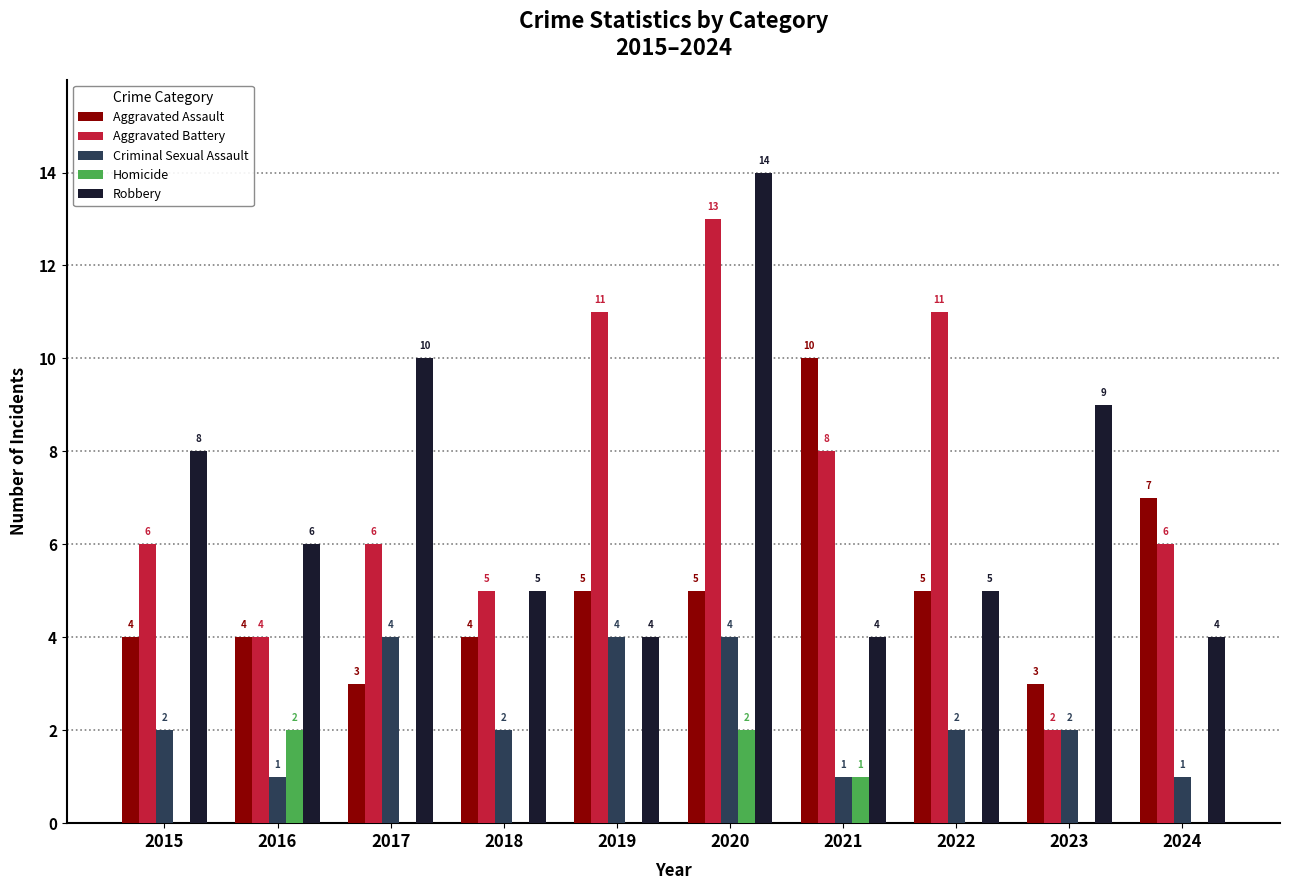

Reading left to right, extract all data points from this chart.

Aggravated Assault: 4	4	3	4	5	5	10	5	3	7
Aggravated Battery: 6	4	6	5	11	13	8	11	2	6
Criminal Sexual Assault: 2	1	4	2	4	4	1	2	2	1
Homicide: 0	2	0	0	0	2	1	0	0	0
Robbery: 8	6	10	5	4	14	4	5	9	4